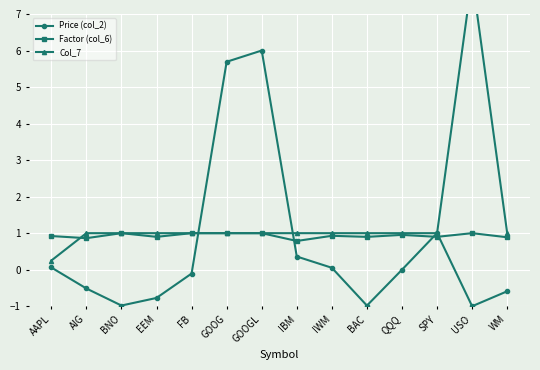

At which label is Price (col_2) closest to 2?

SPY